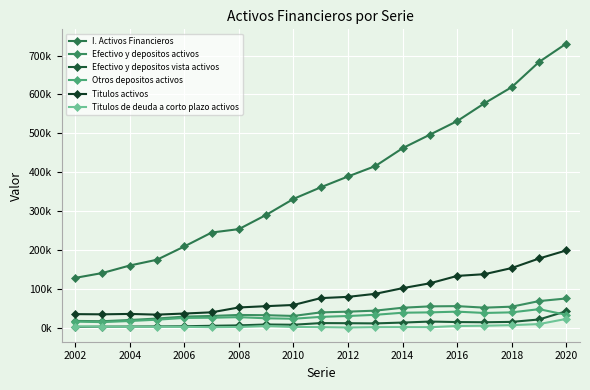

What is the average value of the Titulos activos series?

86033